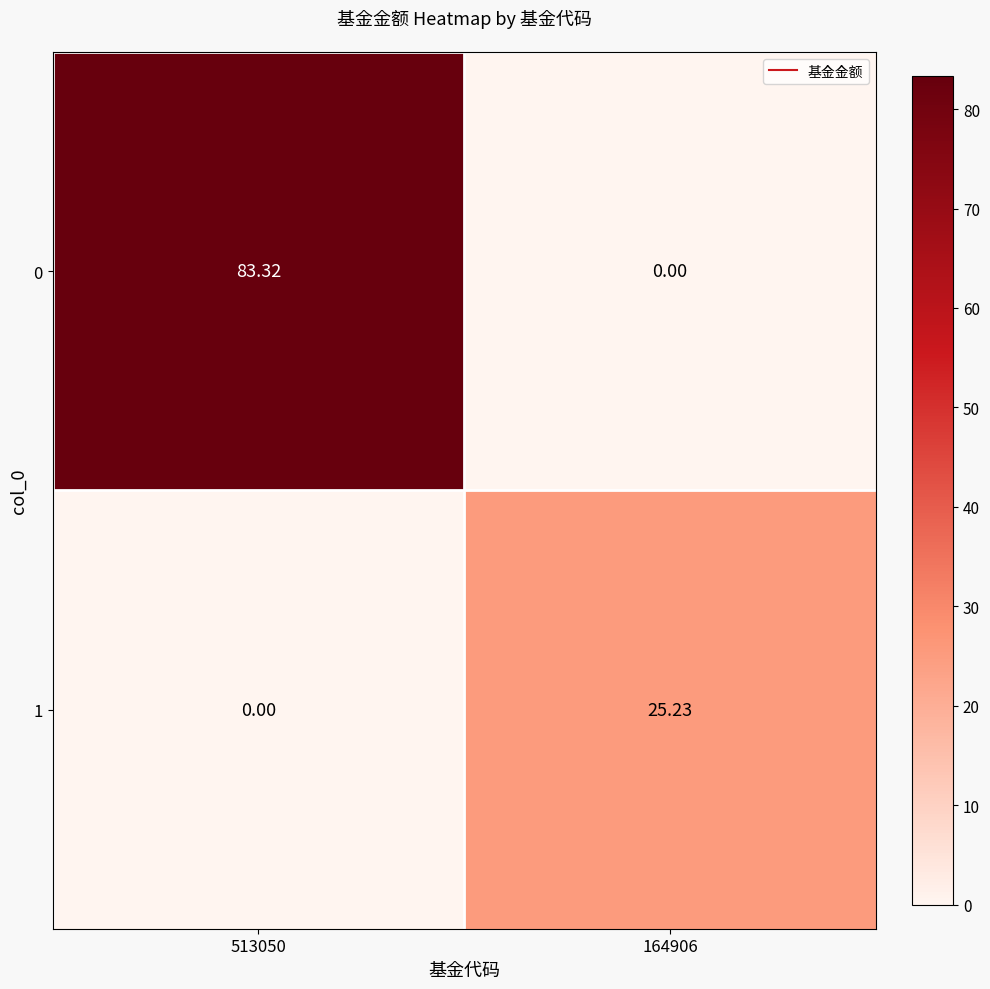

How many data points does each series have?

2